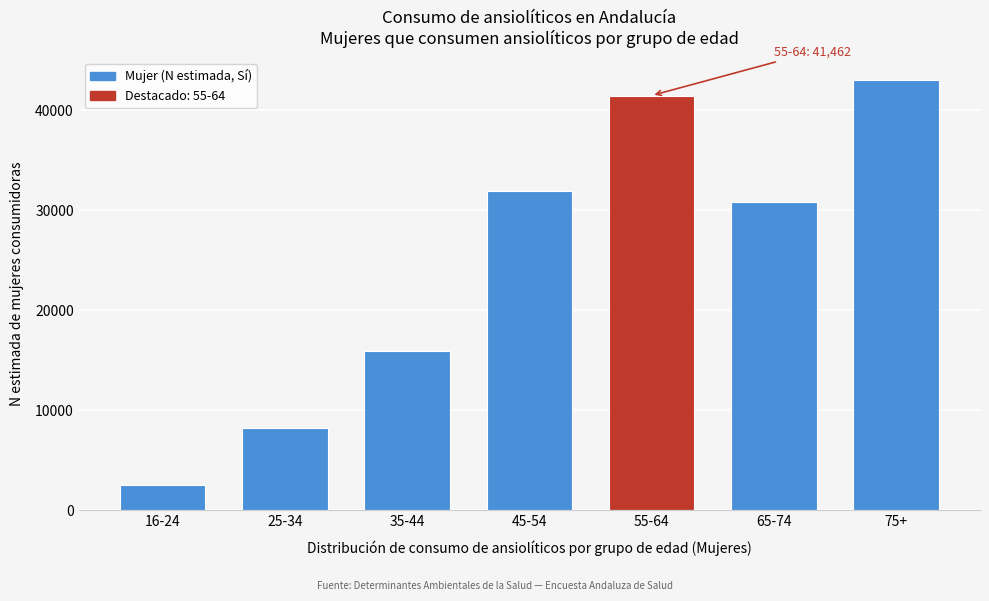

Reading left to right, list all the values displayed in this chart.

2536	8254	15917	31964	41462	30861	43052